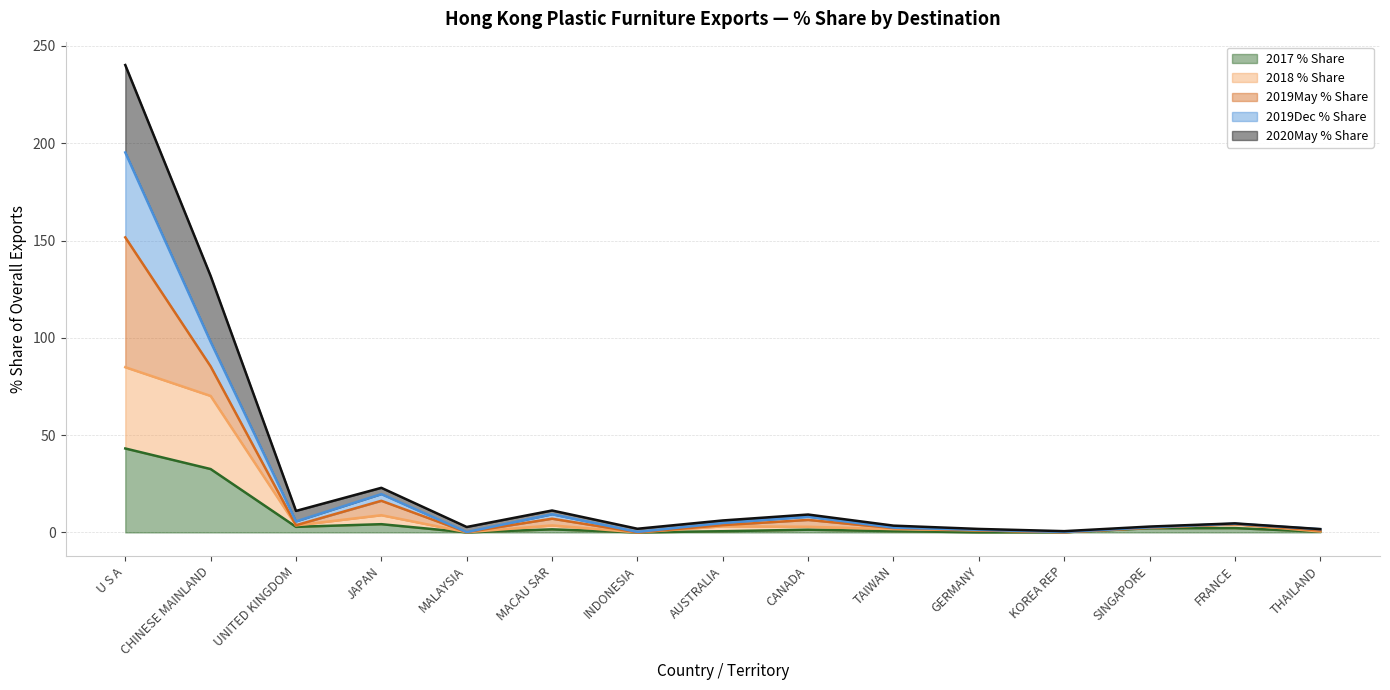

At which category is the sum across all series the highest?

U S A